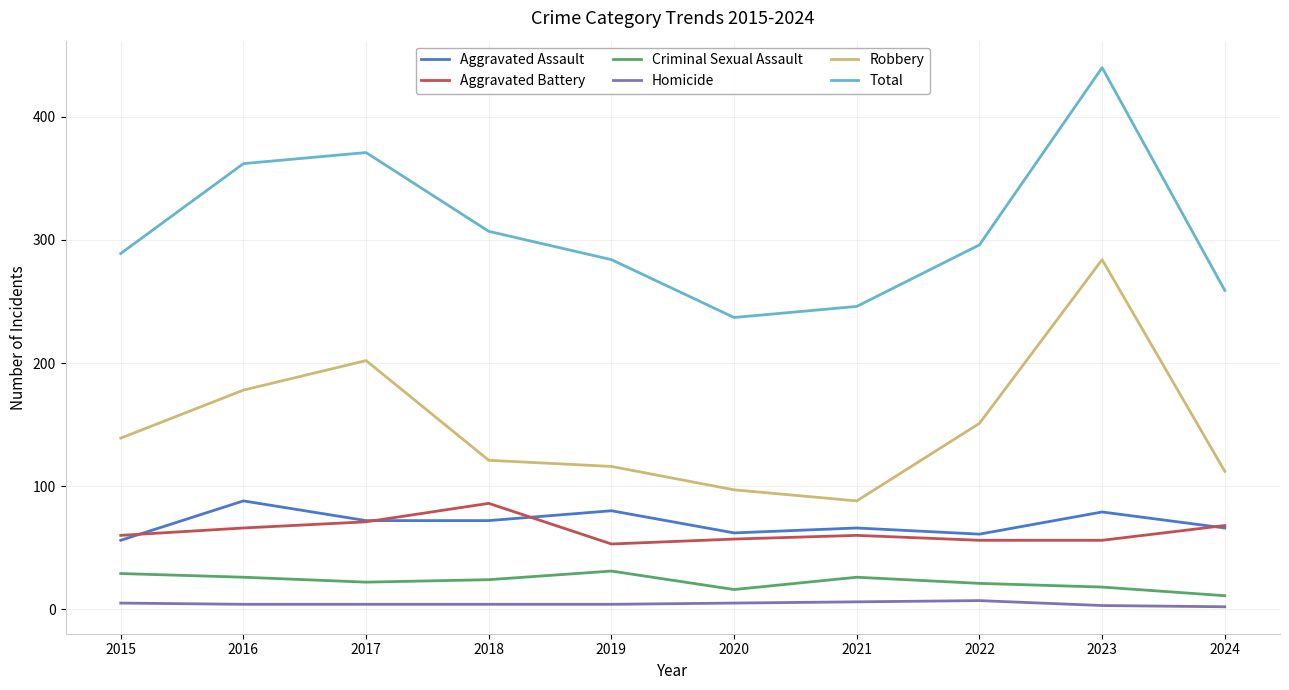

What is the lowest value of the Criminal Sexual Assault series?

11